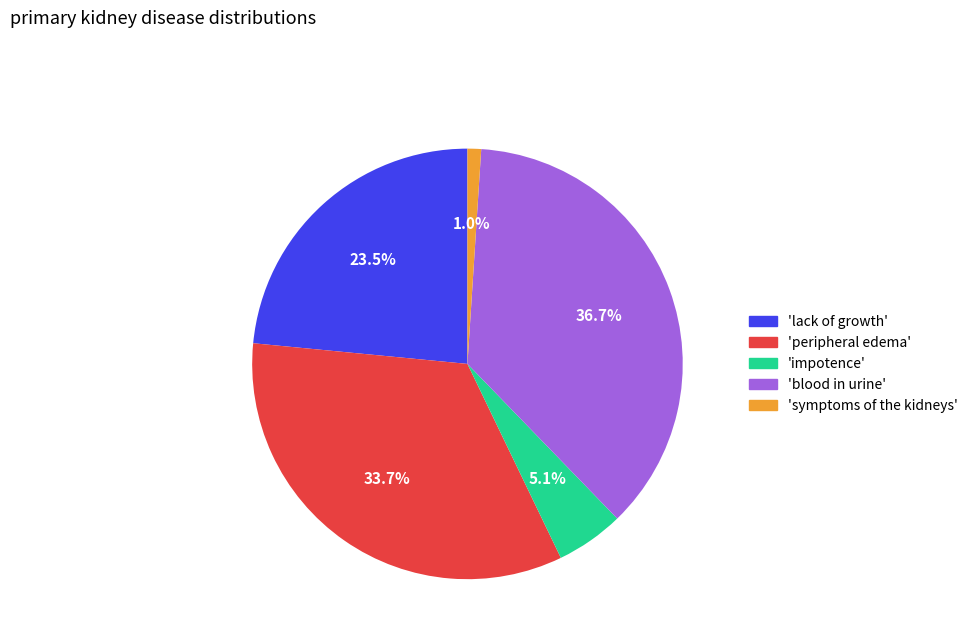

Is there a majority slice in this chart?

No